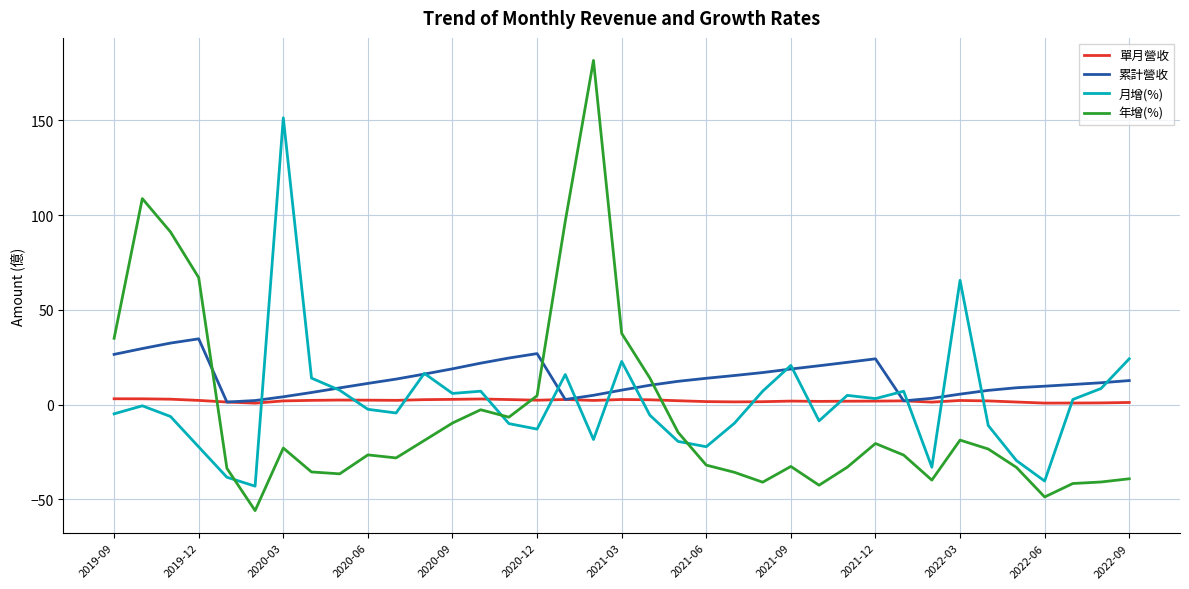

Which series has the largest range (max minus min)?

年增(%)